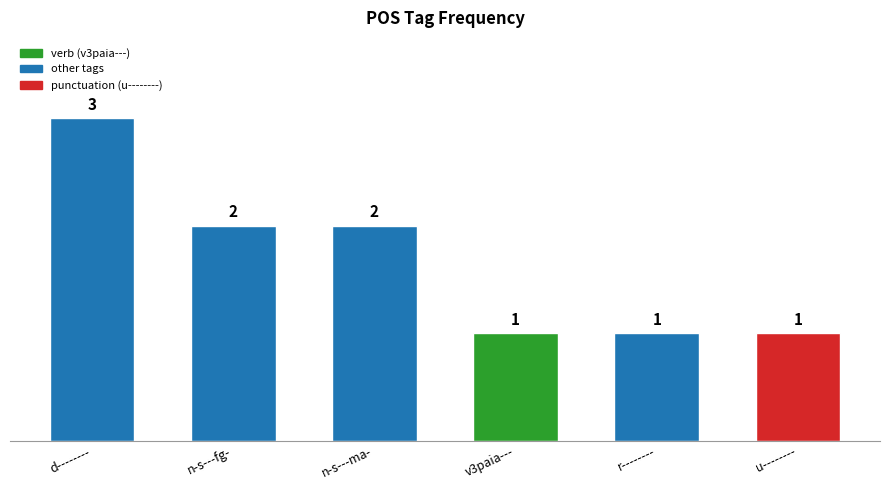

What is the average value?

2